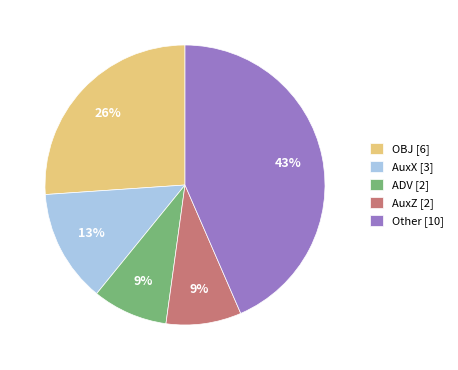

Approximately how many times larger is the value at AuxX [3] compared to OBJ [6]?

0.5